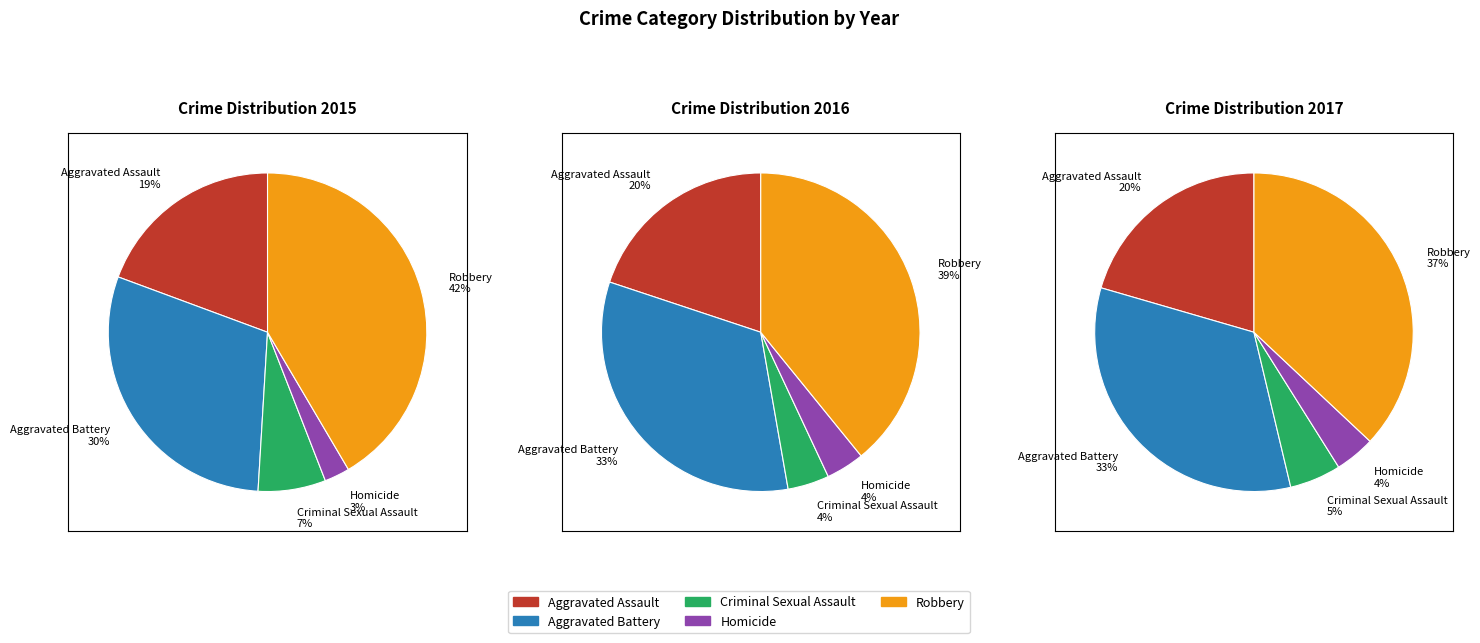

Is 2 the majority of the pie?

No